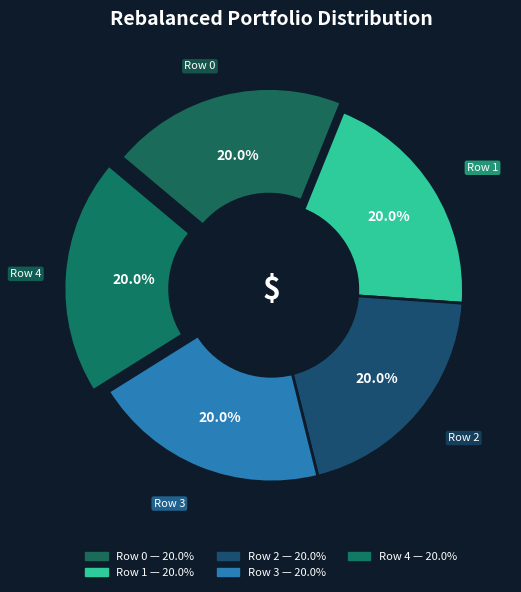

True or false: 3 accounts for 14% of the total.

False